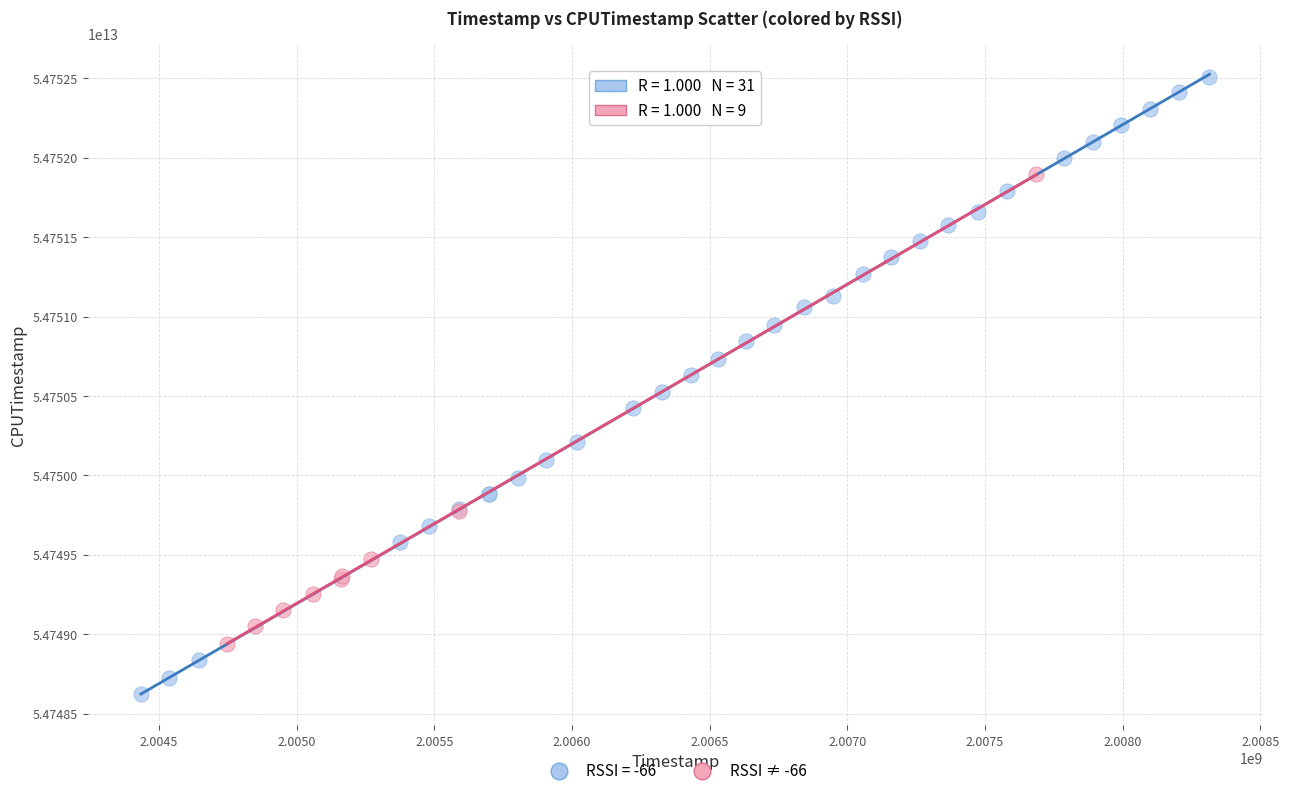

Which series contains the lowest Y value?

RSSI = -66